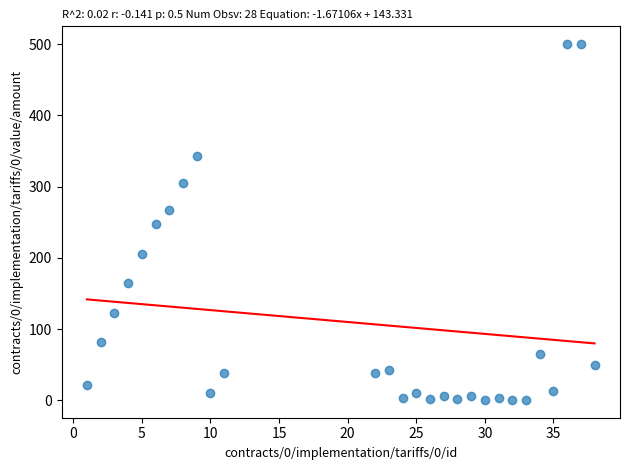

What is the range of Y values (max minus min)?

499.5